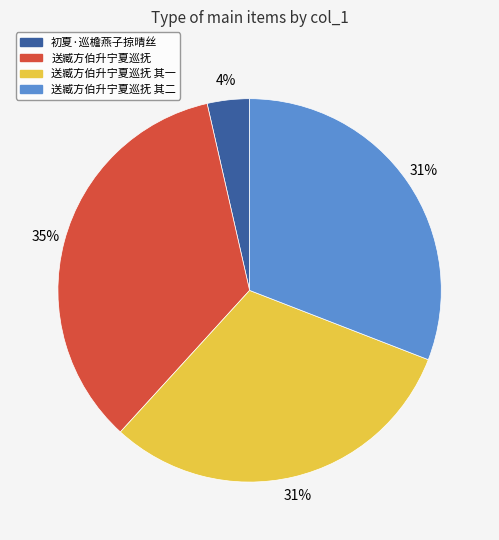

To the nearest percent, what is the average slice percentage?

25%